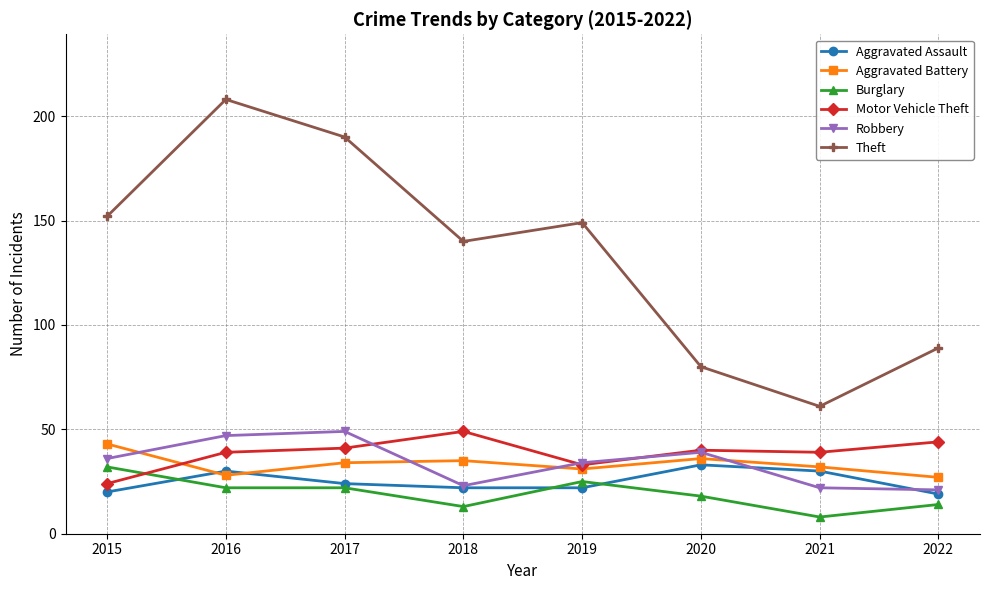

What are all the series names shown in the legend?

Aggravated Assault, Aggravated Battery, Burglary, Motor Vehicle Theft, Robbery, Theft